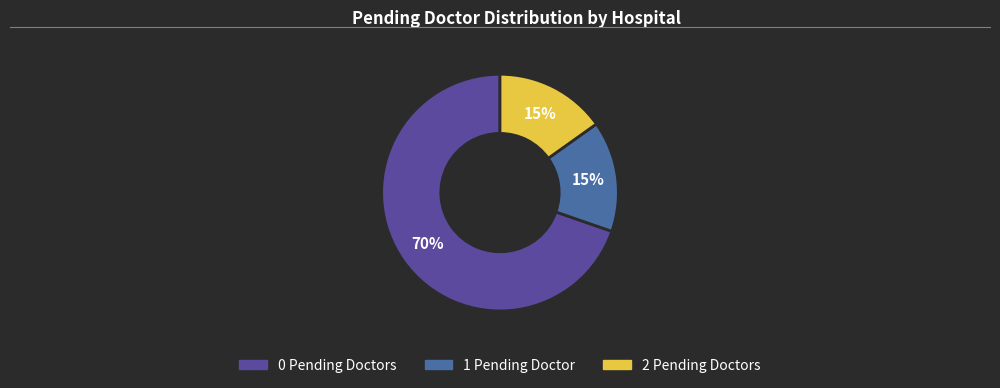

To the nearest percent, what is the average slice percentage?

33%